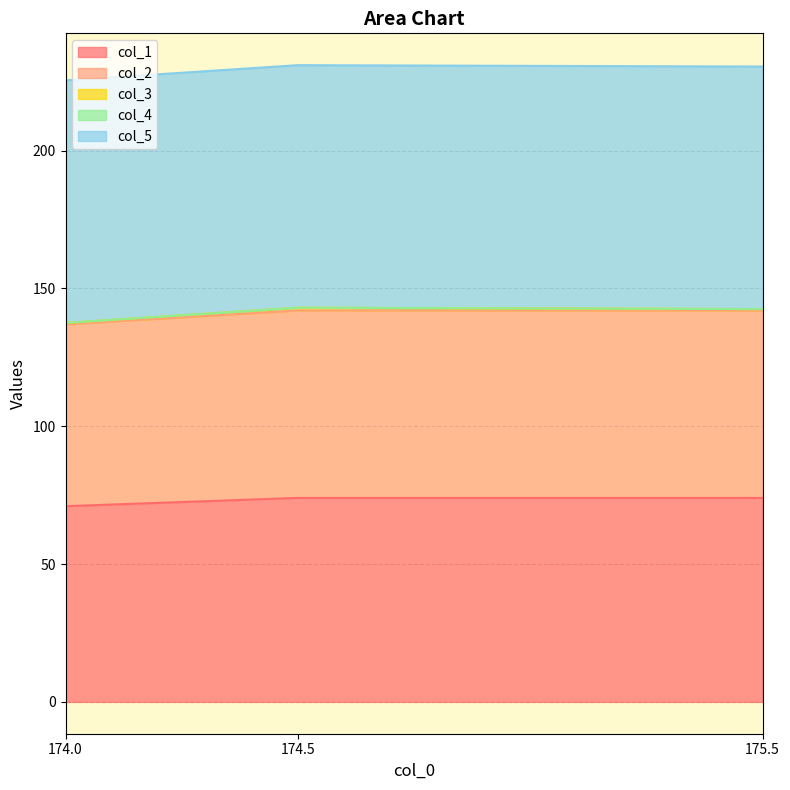

Is the value of col_3 at 174.0 greater than the value of col_4 at 174.0?

Yes